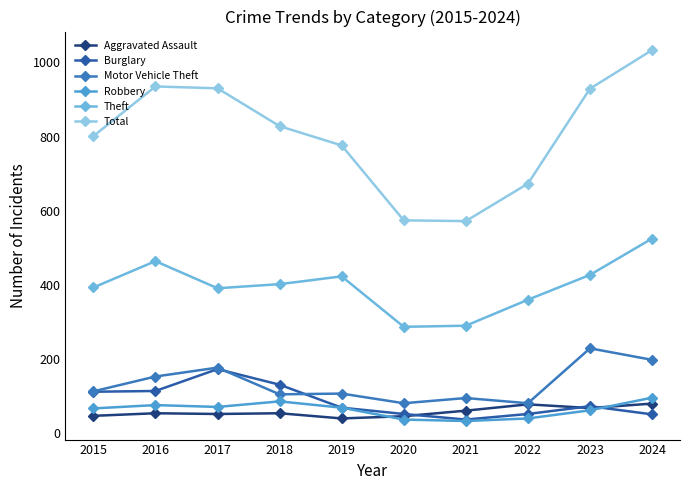

What is the difference between the maximum and second lowest values in the Total series?

459